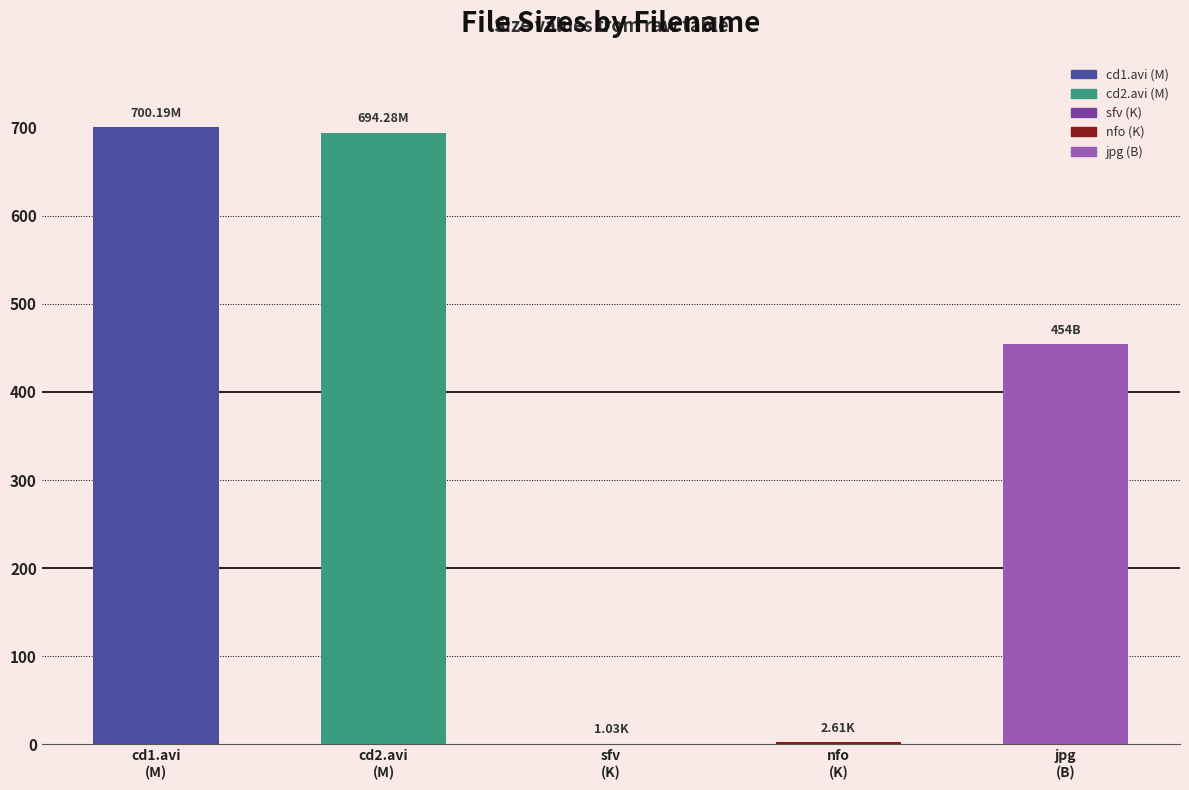

What is the sum of all values?

1852.1